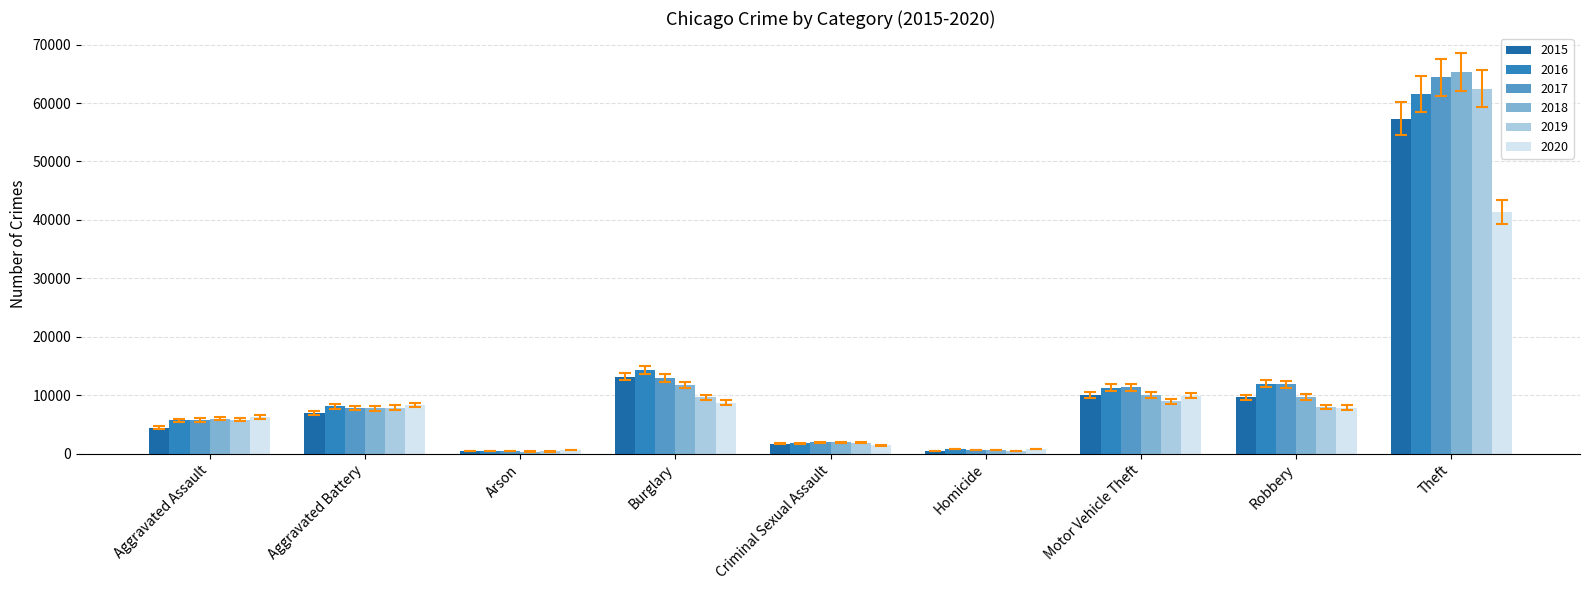

What is the spread (max minus min) of values at Robbery?

4105